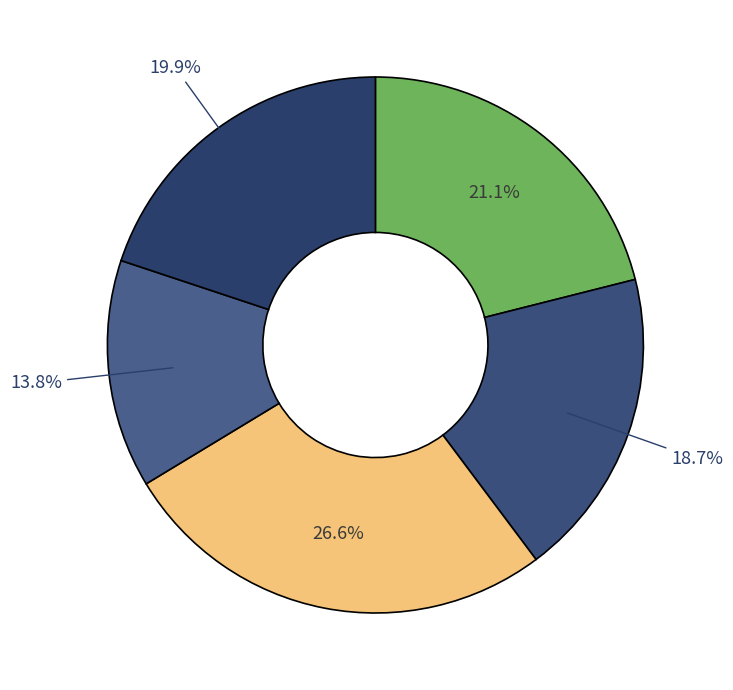

To the nearest percent, what is the average slice percentage?

20%